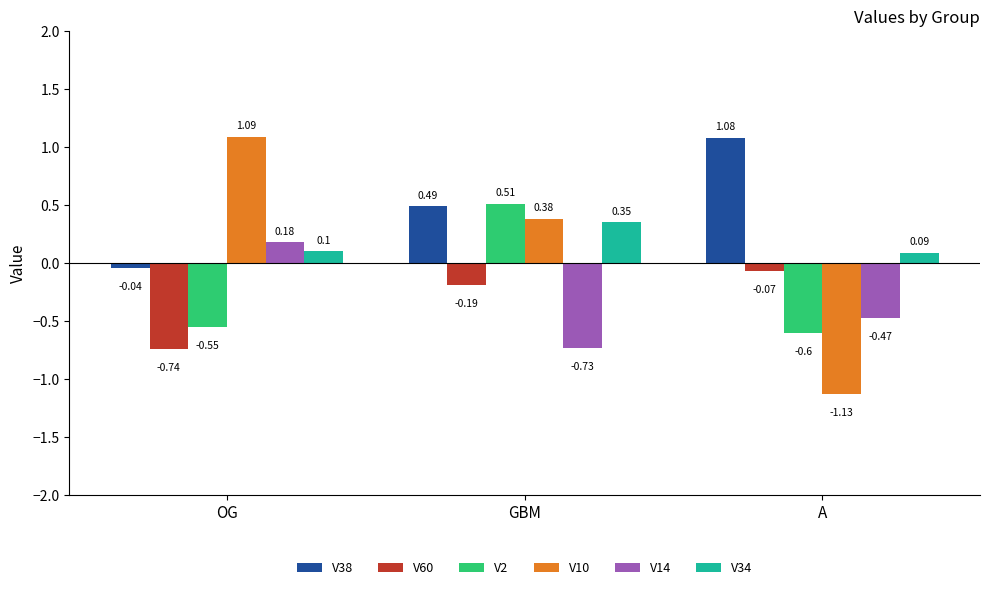

At how many categories does at least one series exceed 0?

3